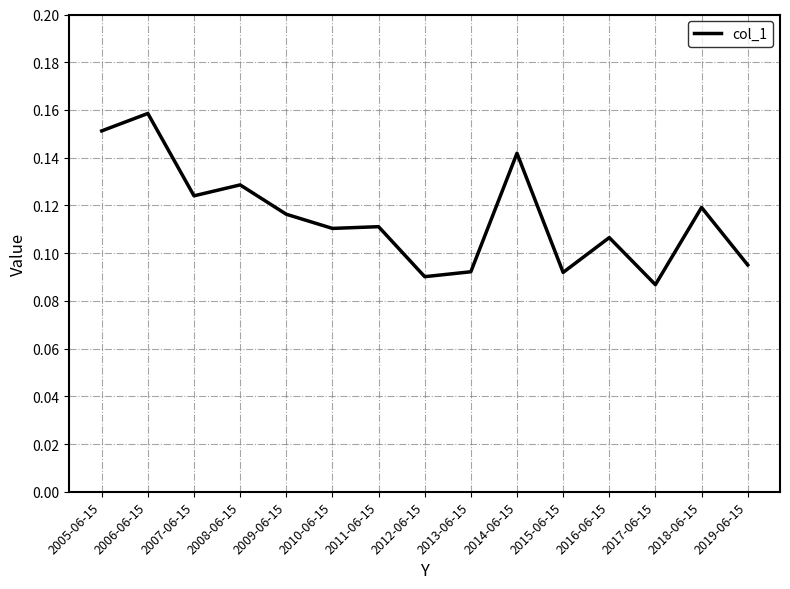

The value at 2005-06-15 is 0.0. True or false?

False